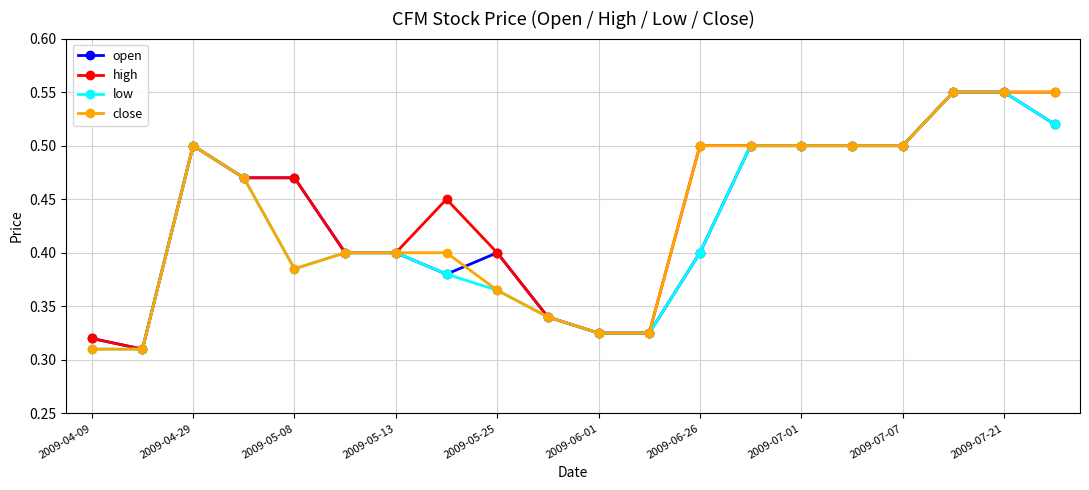

At how many categories does at least one series exceed 0?

20